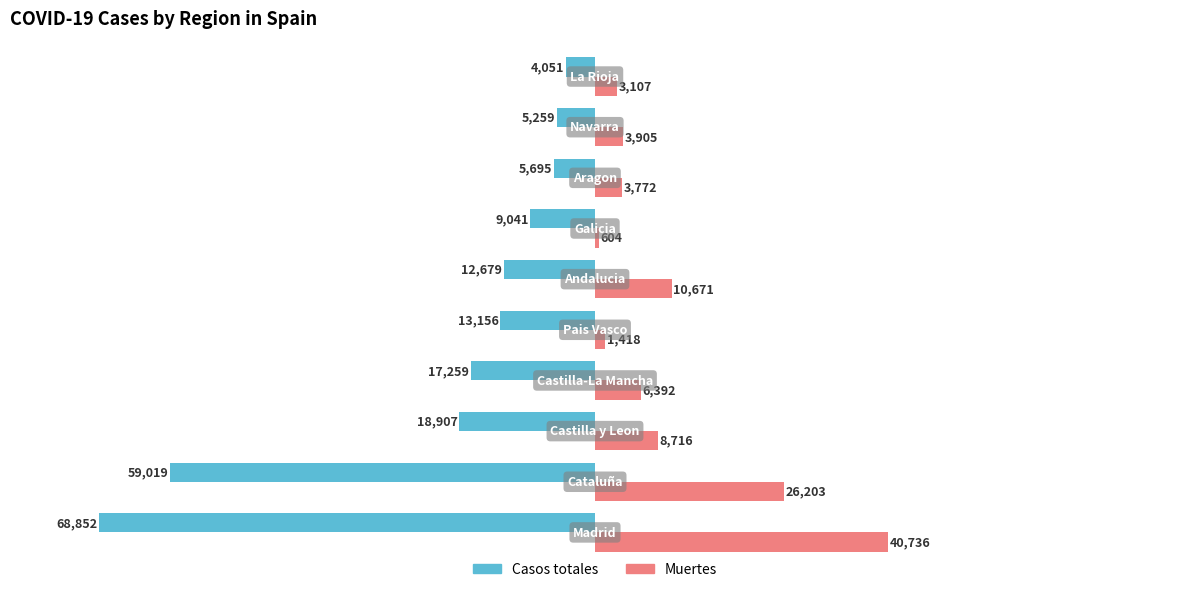

What is the average value of the Muertes series?

10552